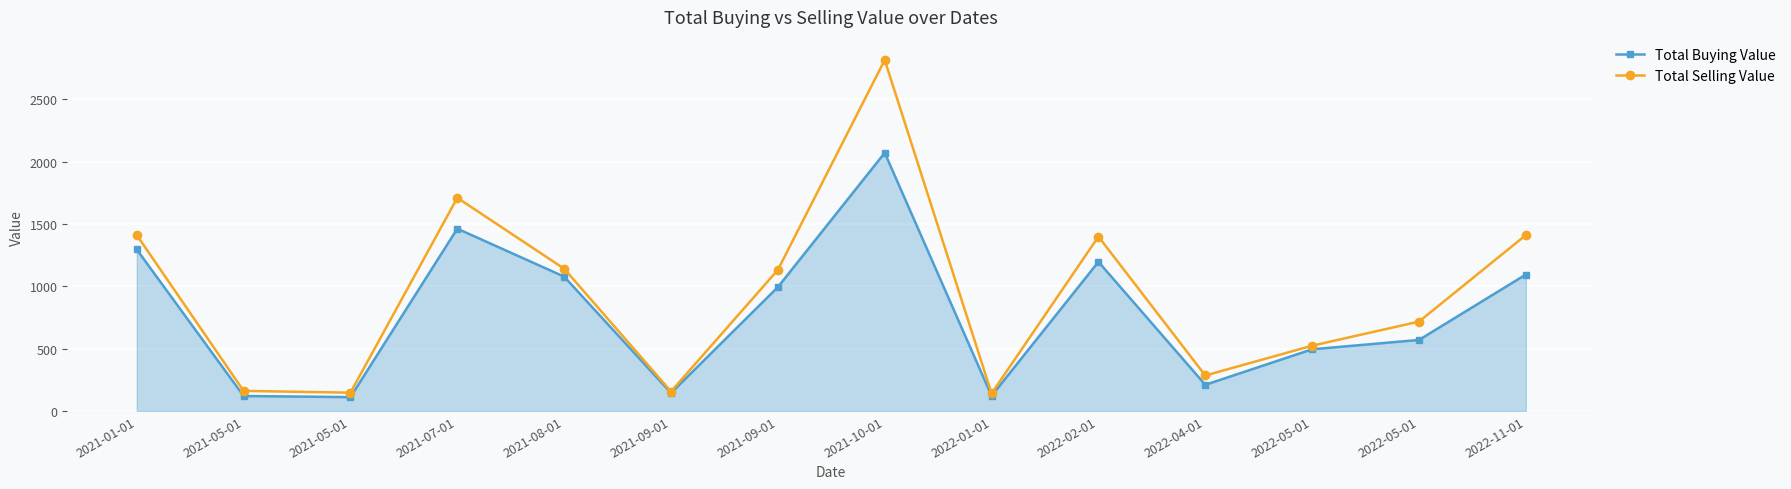

What are all the series names shown in the legend?

Total Buying Value, Total Selling Value